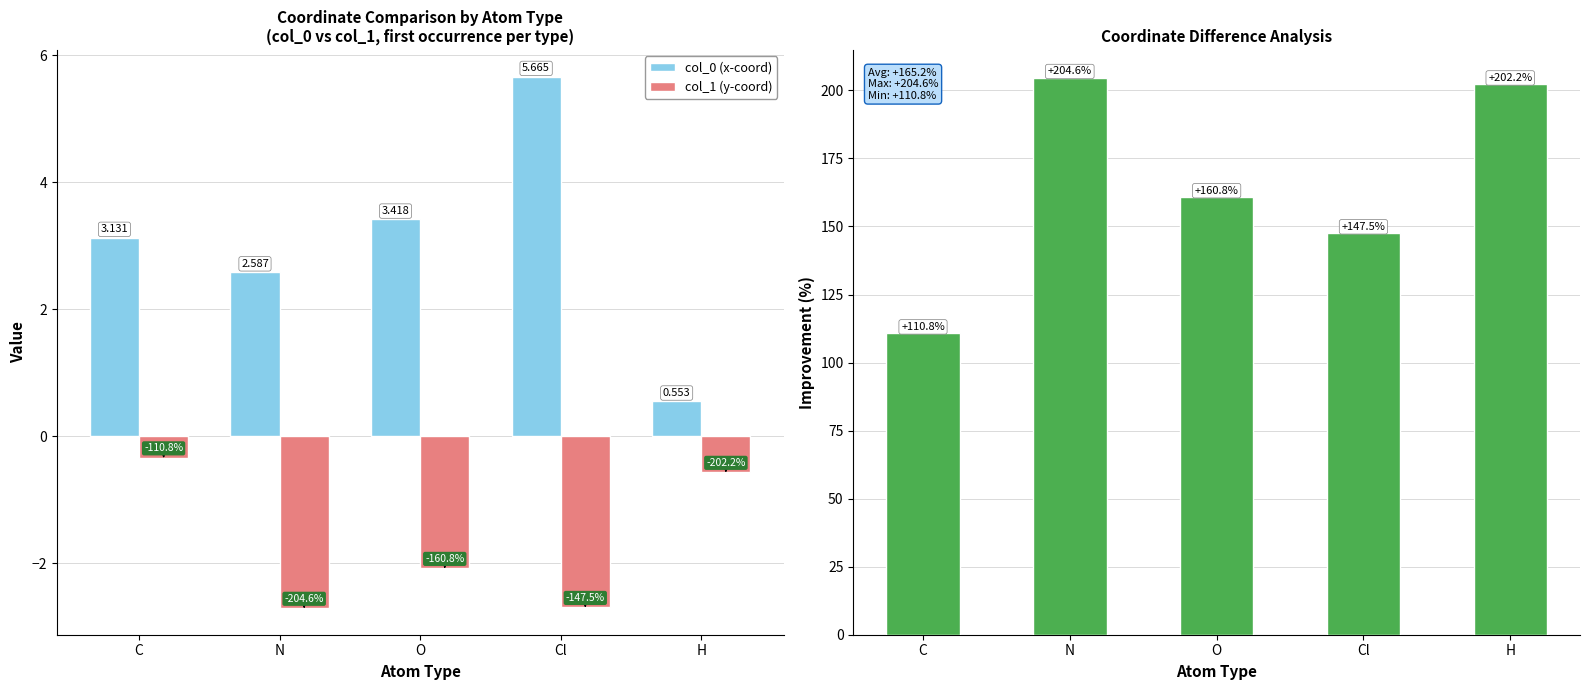

What is the lowest value of the % Change |col_1 vs col_0| series?

110.8